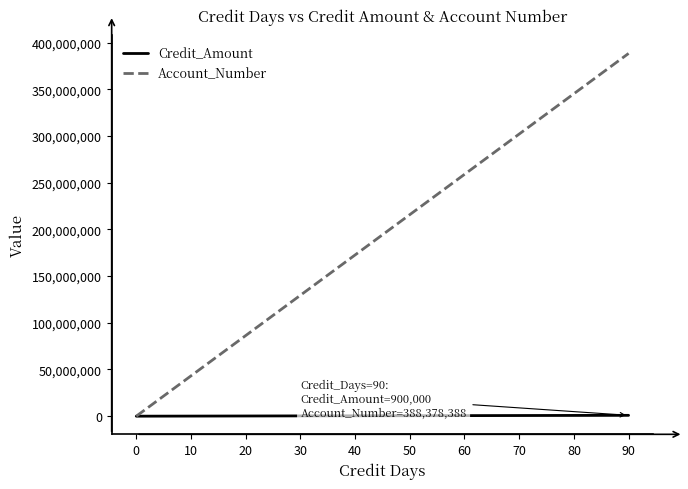

Between 0 and 90, which is larger?

90